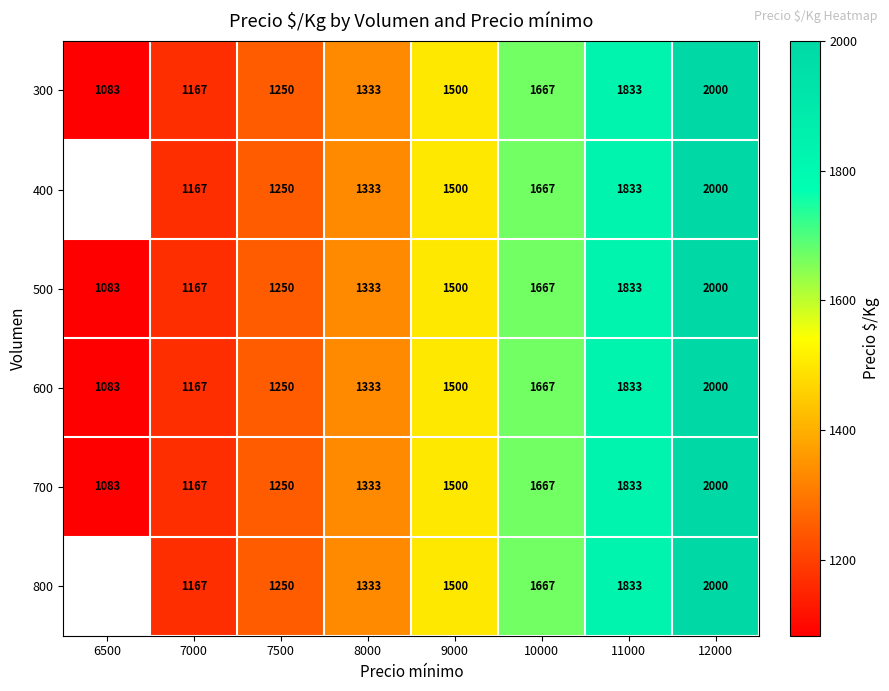

The 700 series shows 462 at 10000. True or false?

False